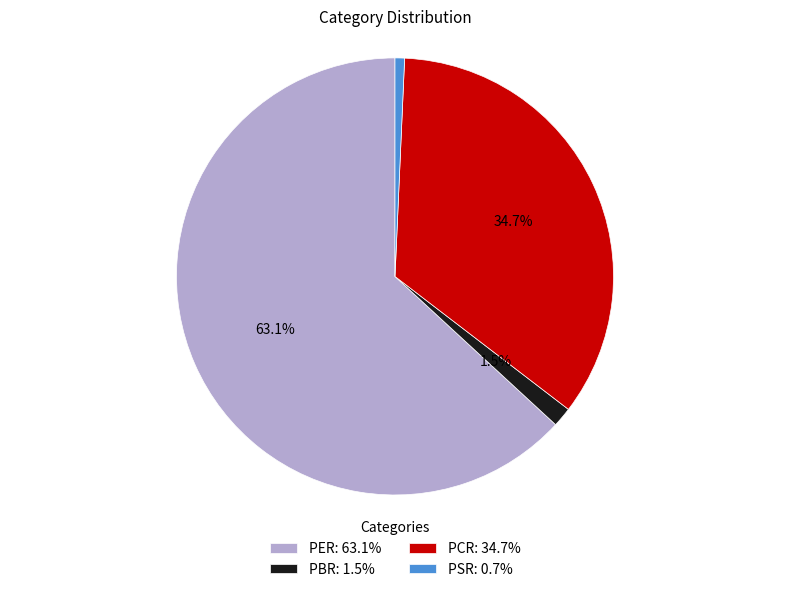

How many slices are in this pie chart?

4